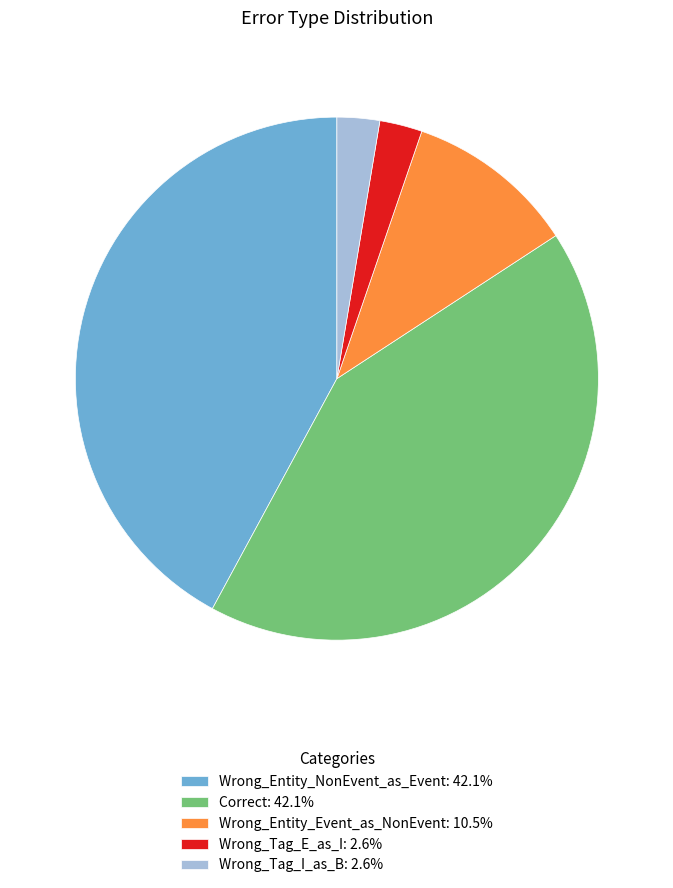

Is there any slice that represents more than half of the pie?

No